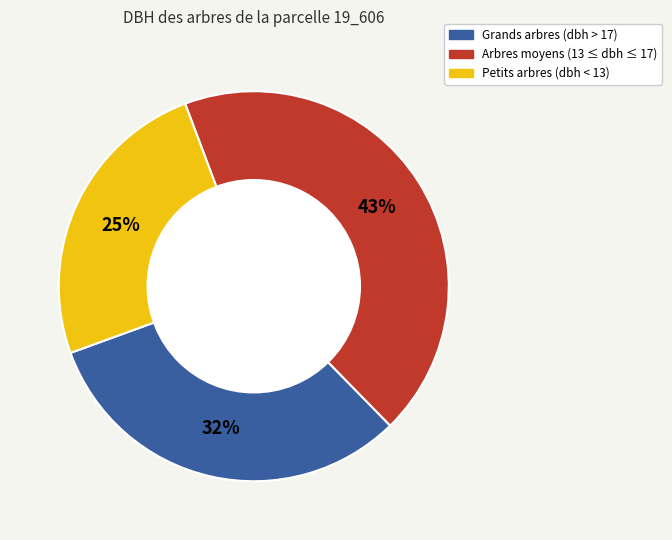

Is there a majority slice in this chart?

No